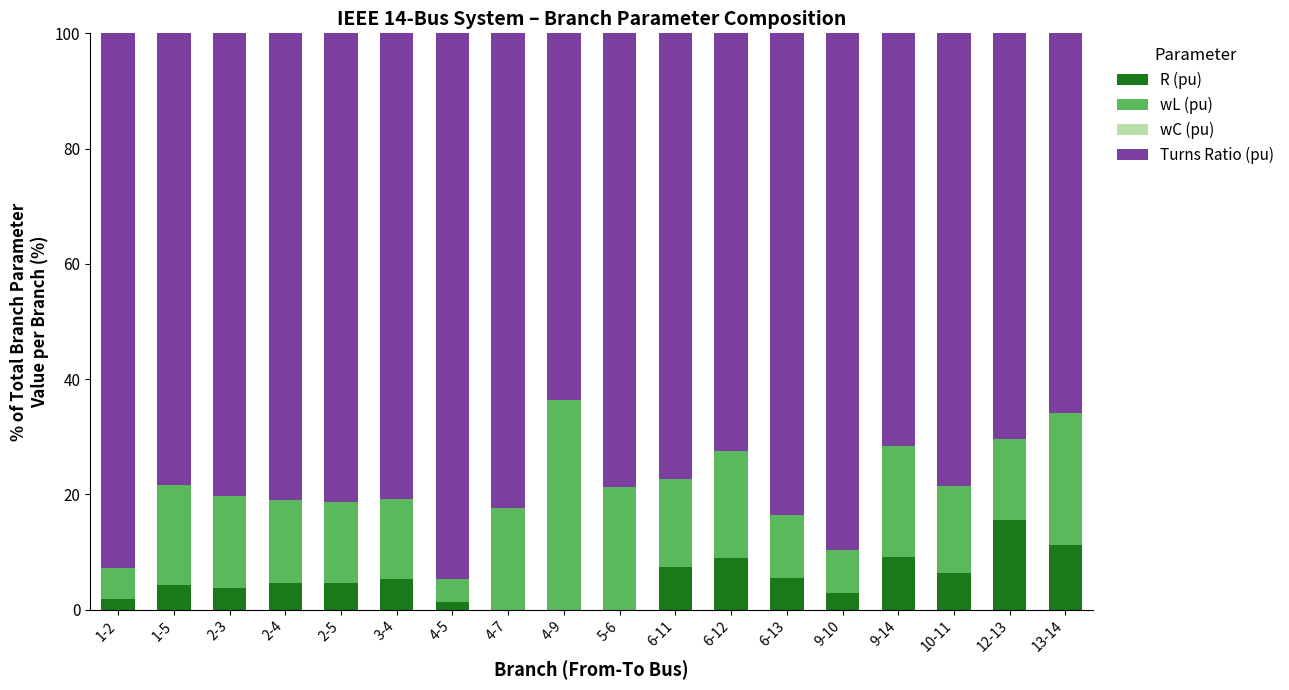

What is the total value across all series at 9-14?

100.0